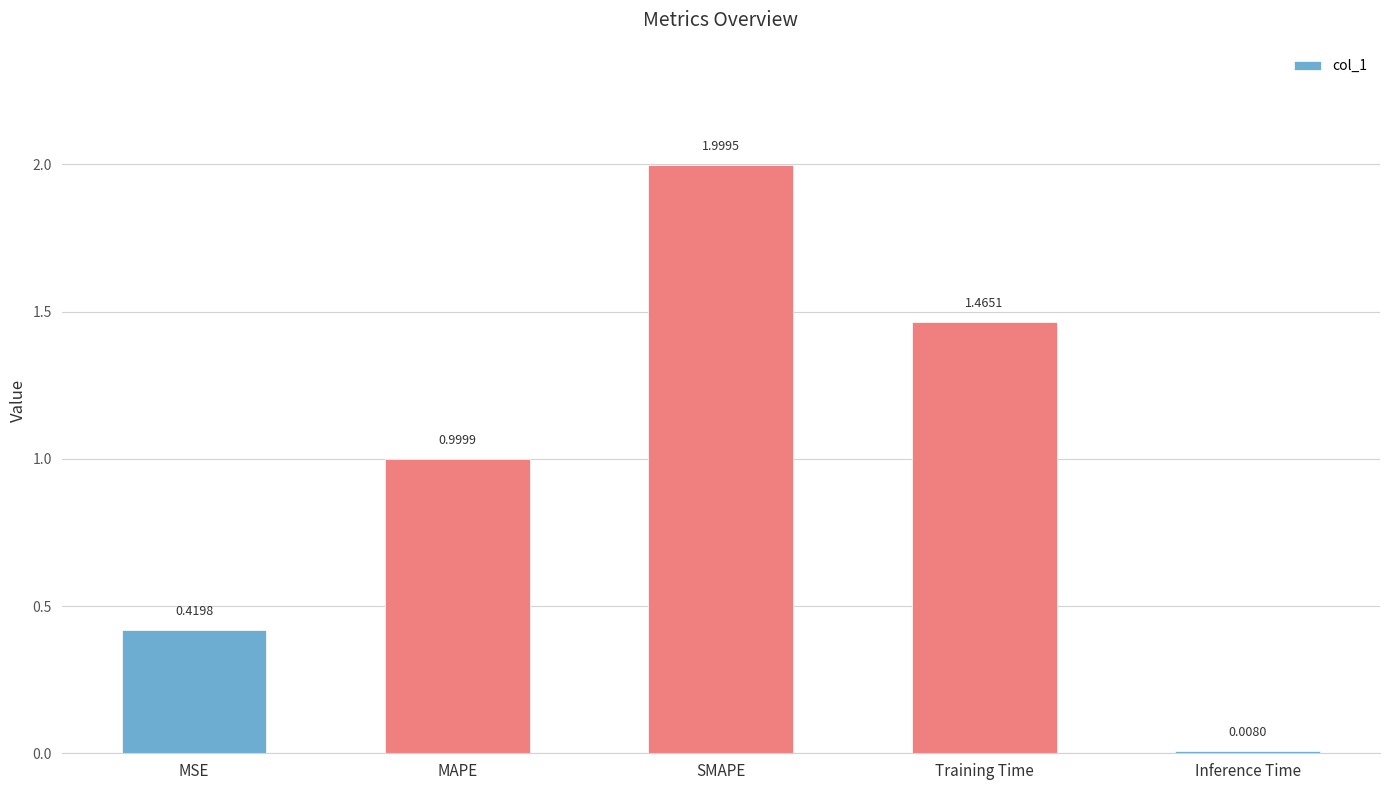

What is the average value?

1.0